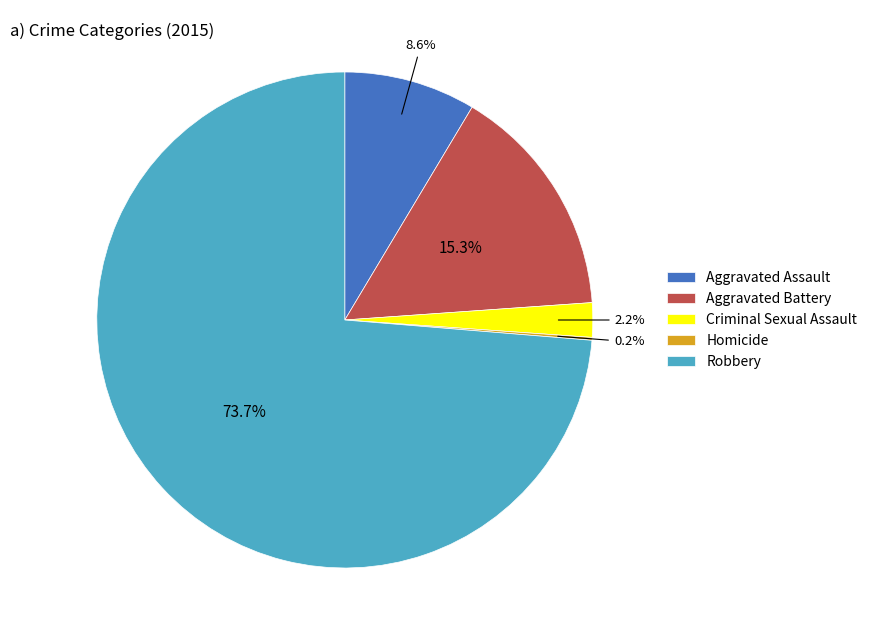

To the nearest percent, what is the combined percentage of Robbery and Aggravated Battery?

89%